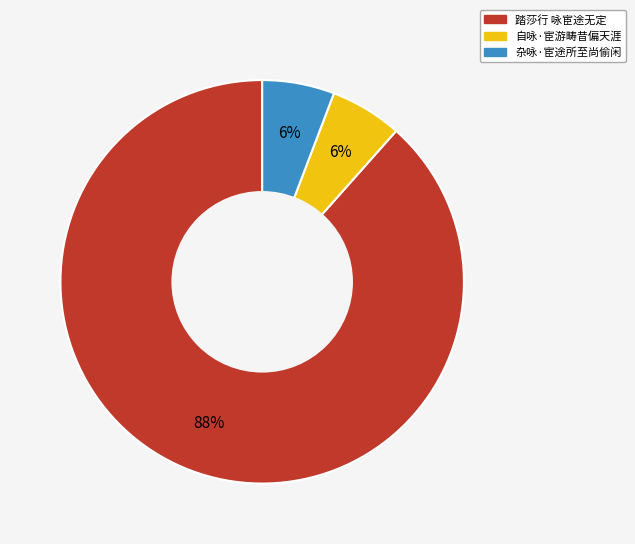

Which slice is the largest?

踏莎行 咏宦途无定